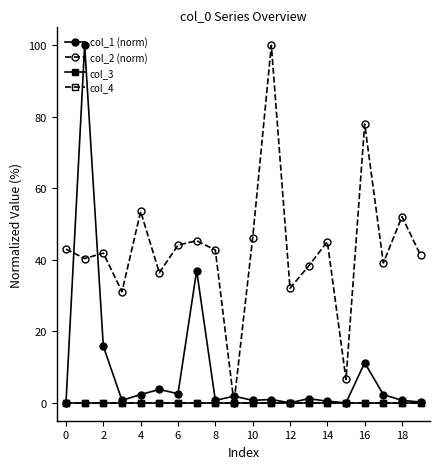

Does the chart have visible grid lines?

No